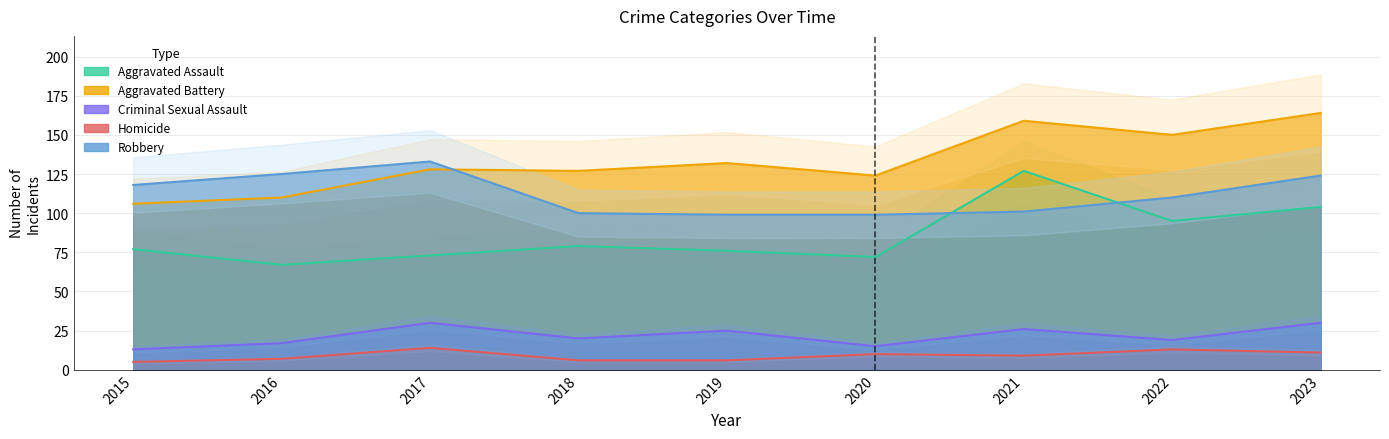

True or false: Aggravated Assault and Criminal Sexual Assault cross at least once.

False